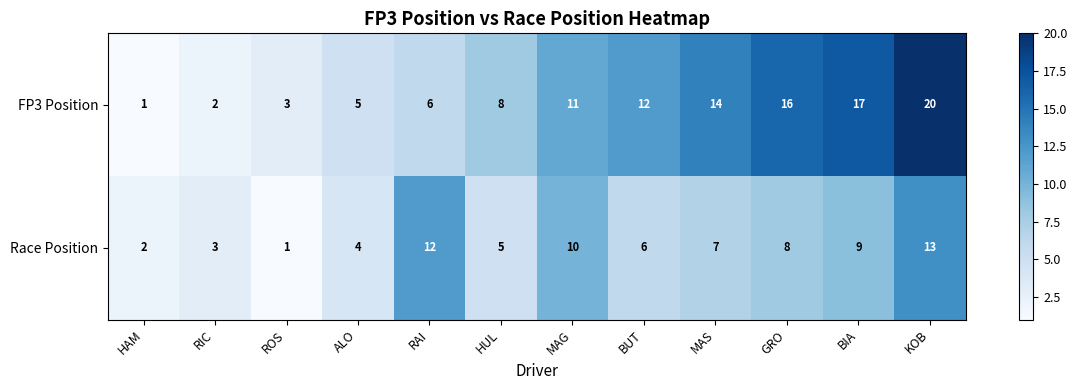

What is the difference between the maximum and minimum values in the Race Position series?

12